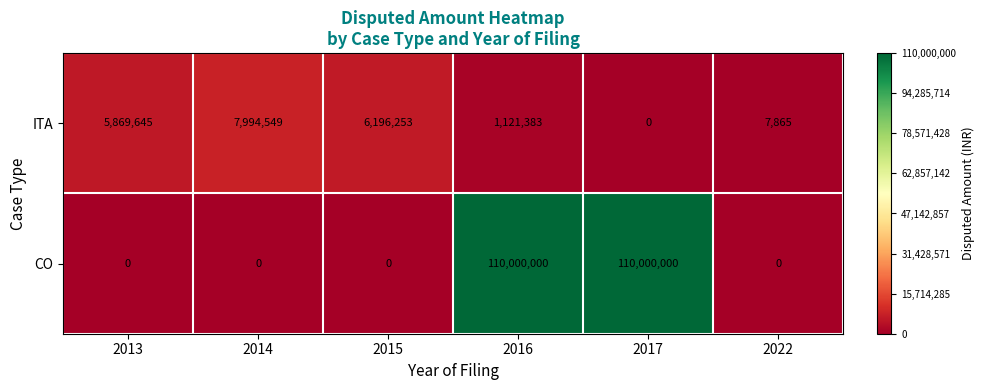

Reading left to right, extract all data points from this chart.

ITA: 2013=5869645	2014=7994549	2015=6196253	2016=1121383	2017=0	2022=7865
CO: 2013=0	2014=0	2015=0	2016=110000000	2017=110000000	2022=0